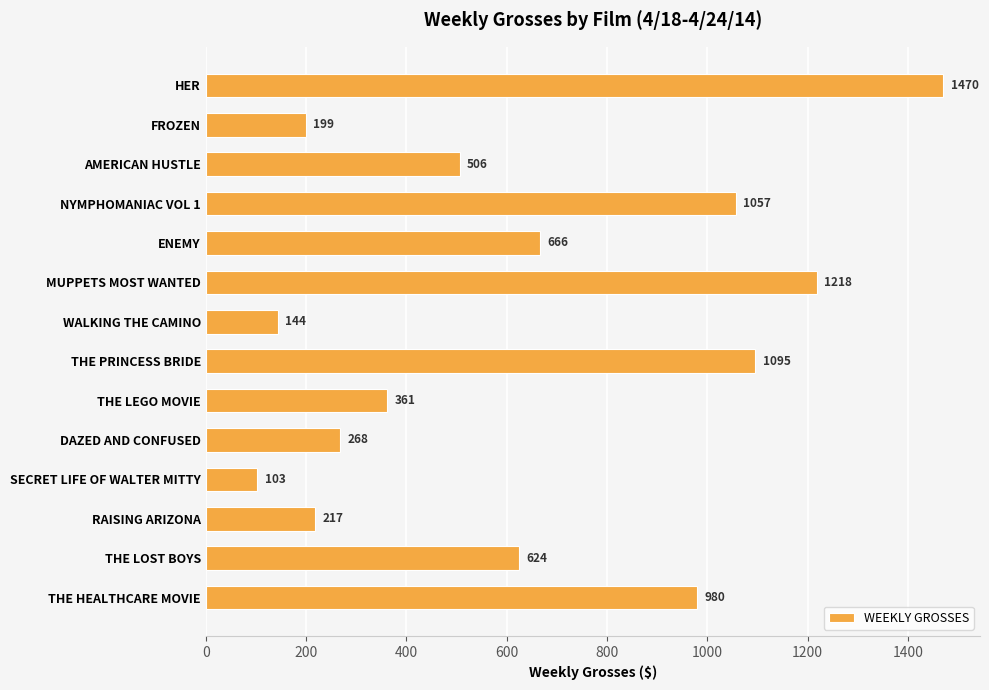

The value at THE PRINCESS BRIDE is 591. True or false?

False